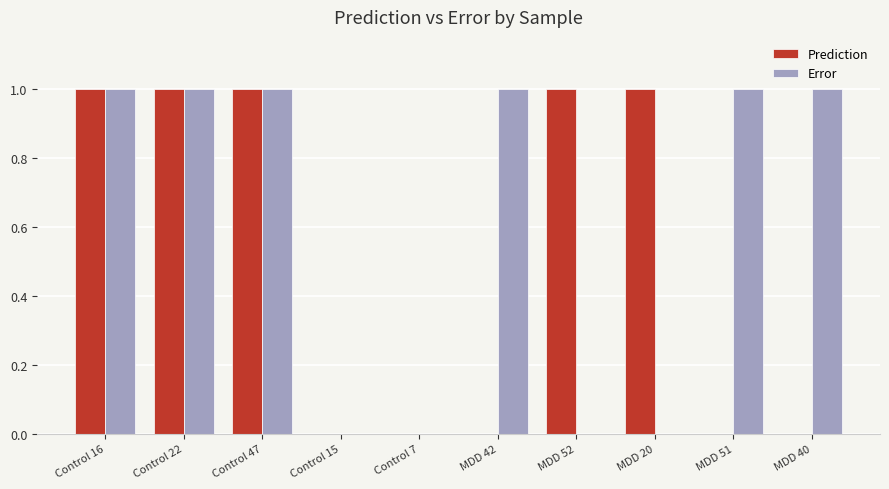

Between Control 22 and MDD 52, which series saw the biggest shift?

Error